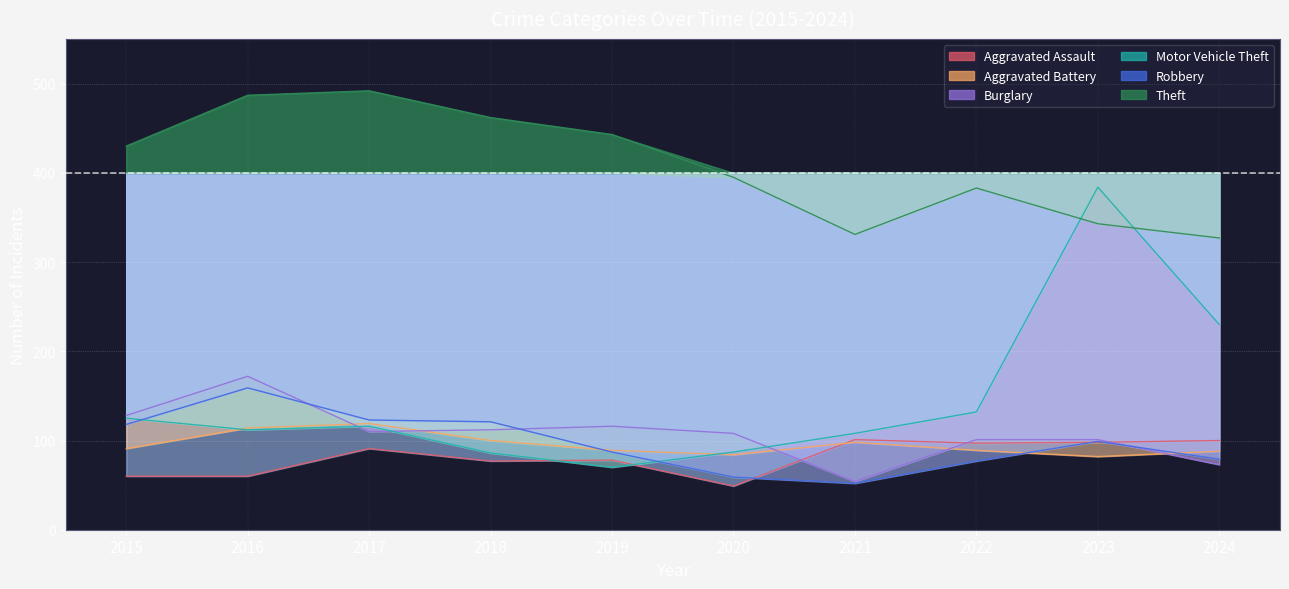

Is it true that Theft equals 492 at 2017?

True